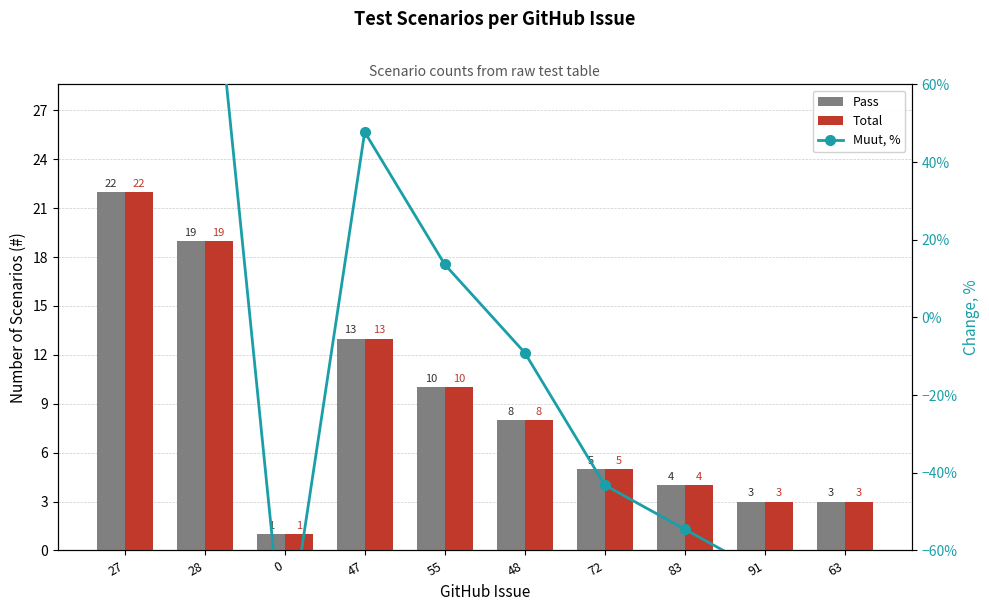

Is the value of Total at 63 greater than the value of Pass at 0?

Yes